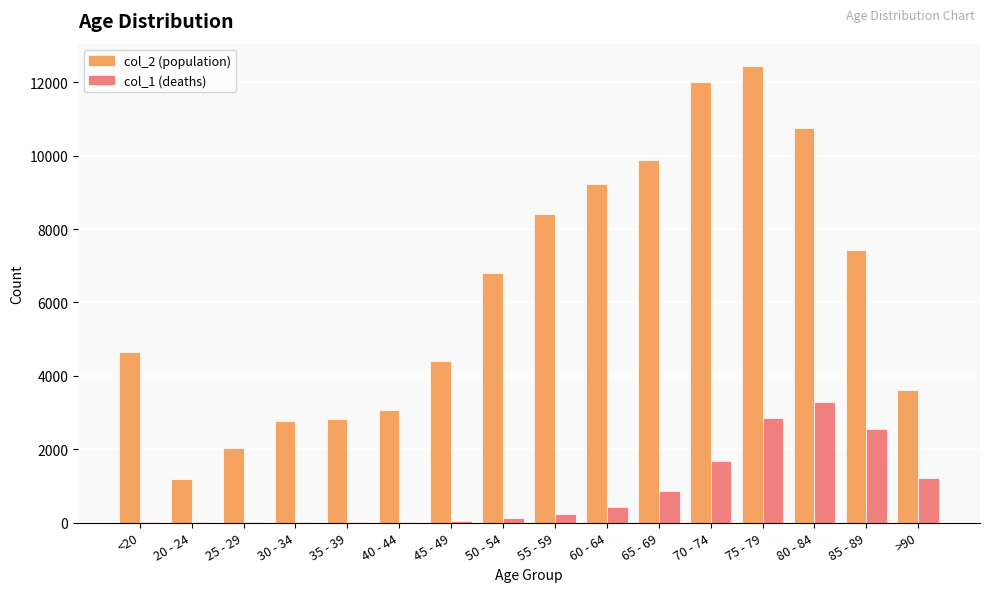

Are the bars horizontal?

No